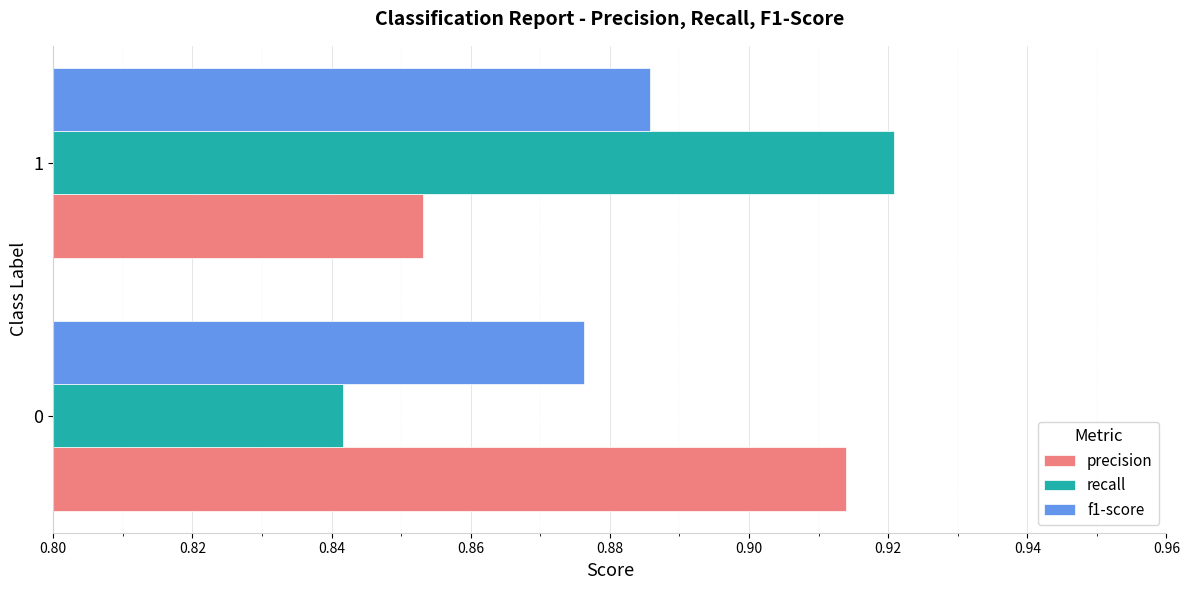

What is the total value across all series at 0?

2.6